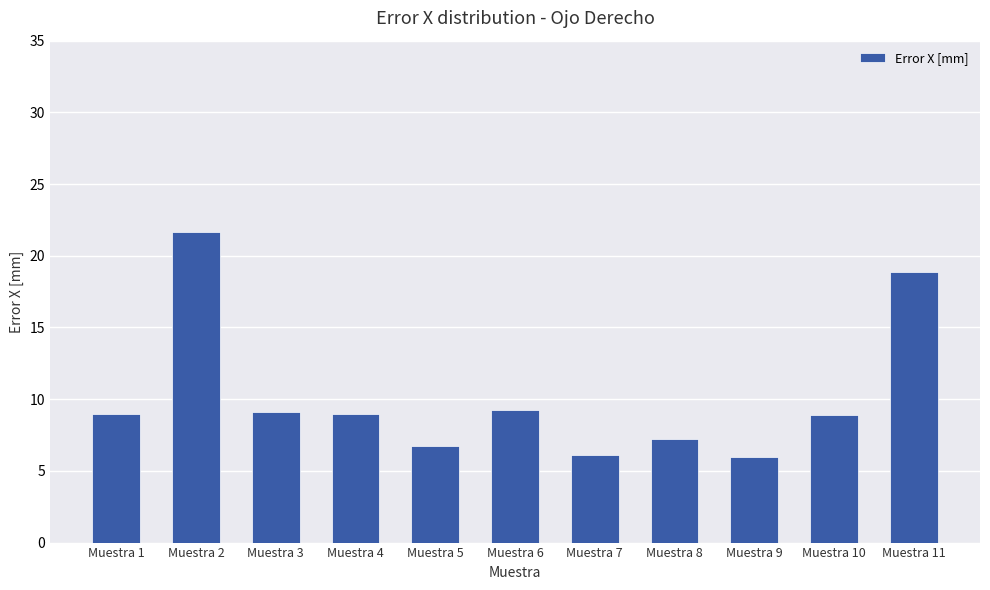

What is the difference between the maximum and second lowest values?

15.5